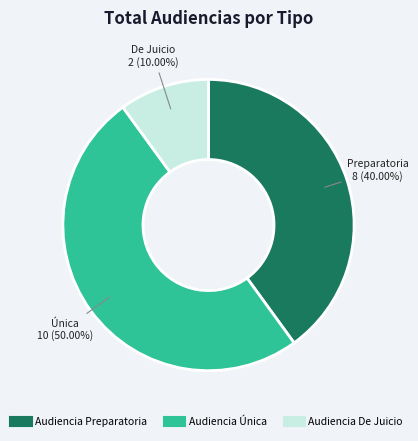

To the nearest percent, what is the combined percentage of Audiencia De Juicio and Audiencia Preparatoria?

50%